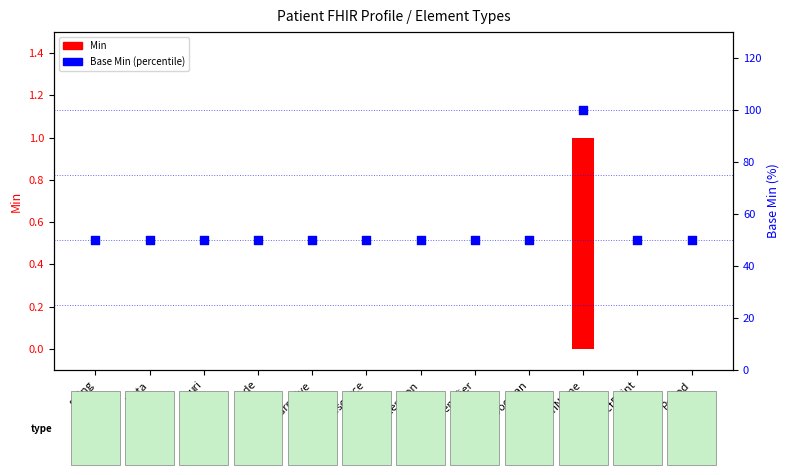

What is the total value across all series at boolean?

50